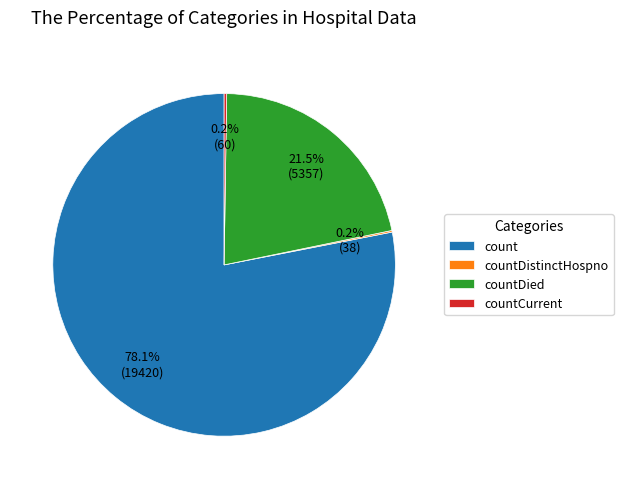

Which category has the biggest portion of the pie?

count